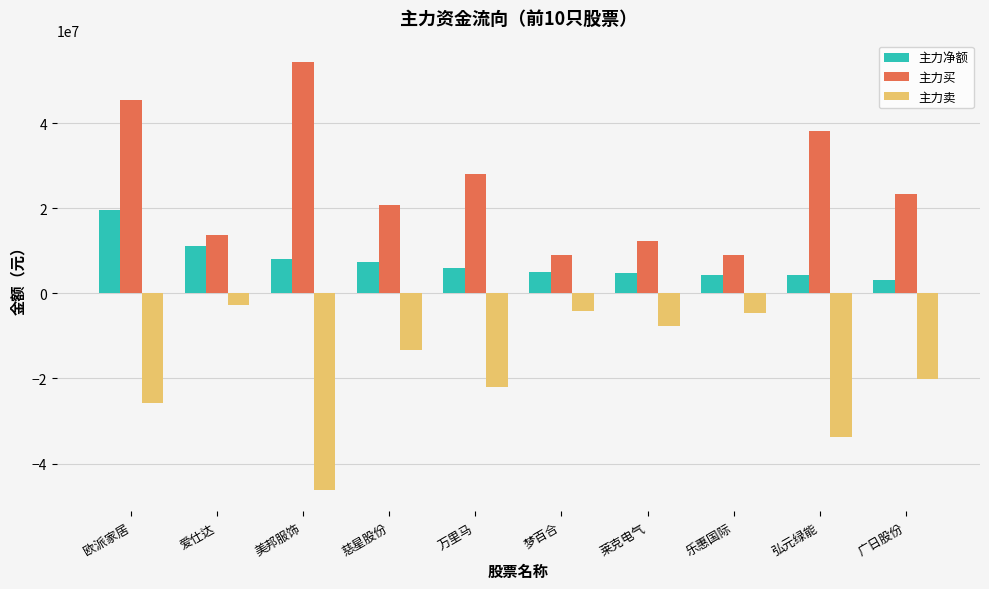

The 主力买 series shows 12465242 at 弘元绿能. True or false?

False